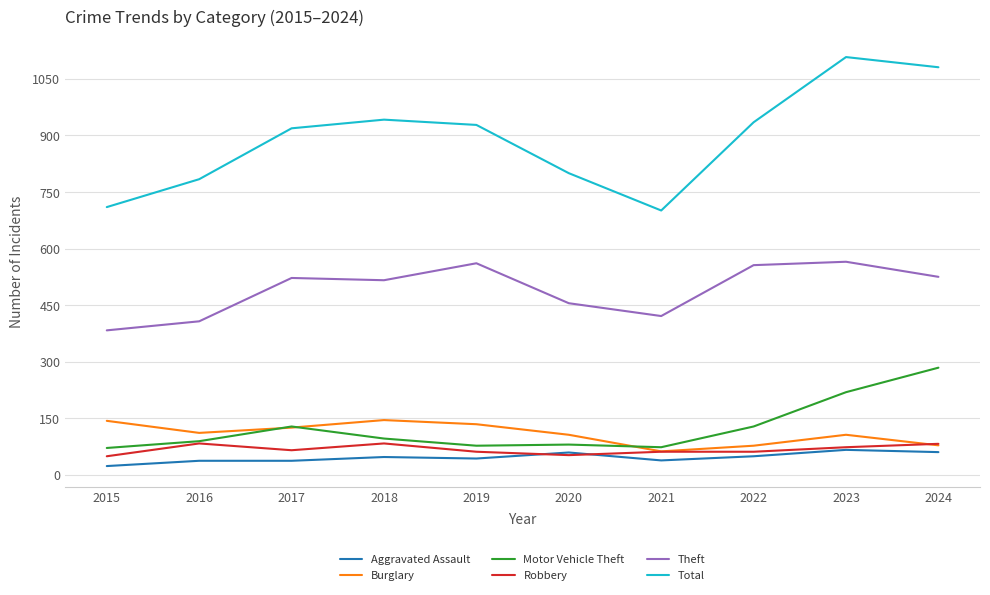

Which series has the largest total across all categories?

Total